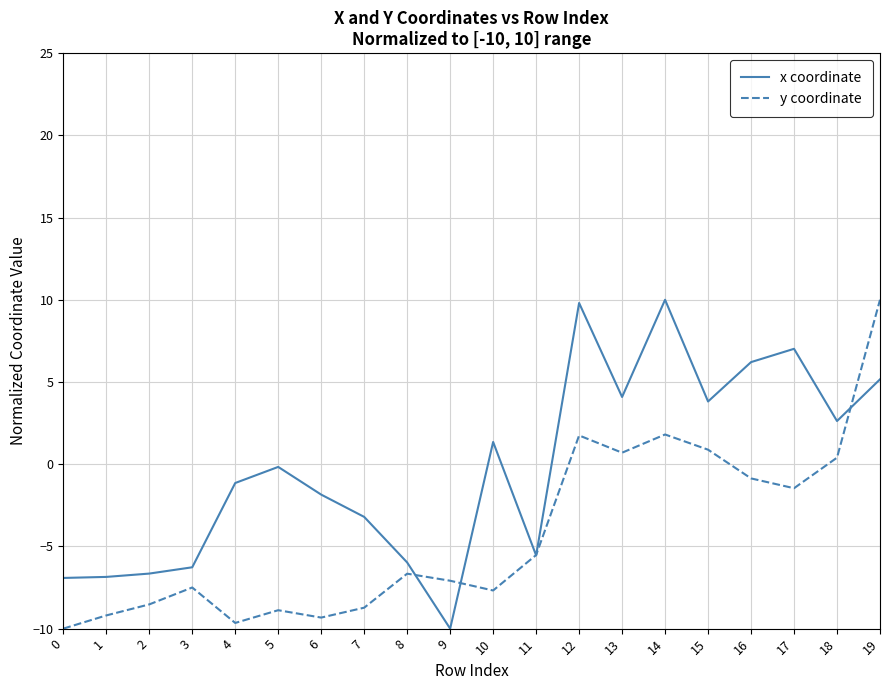

Count the number of categories in the chart.

20